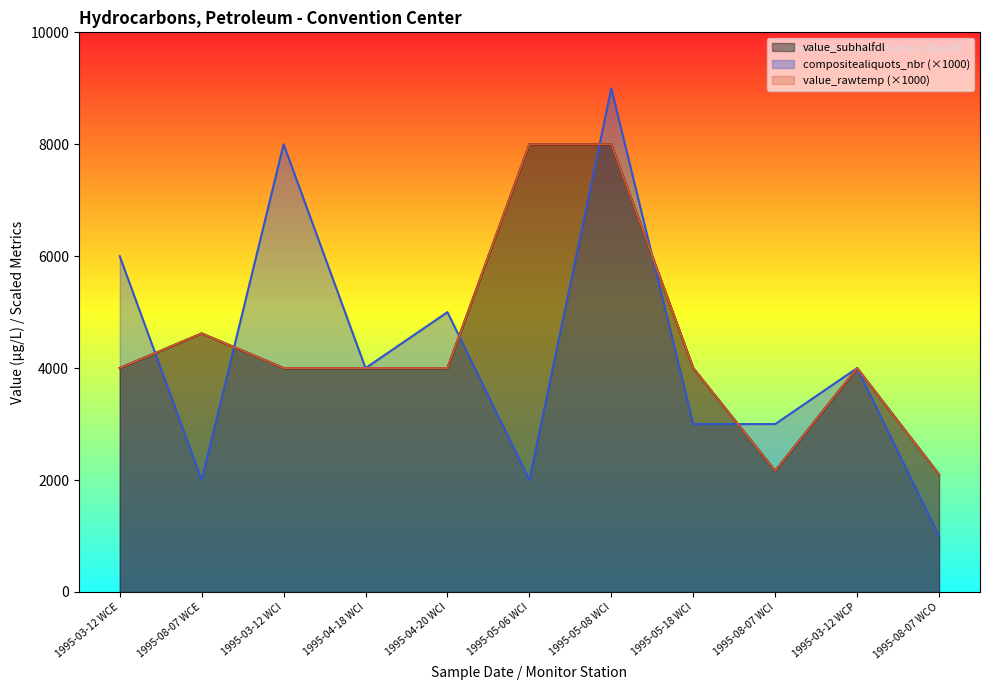

At which label does value_rawtemp first exceed 4000?

1995-08-07 WCE